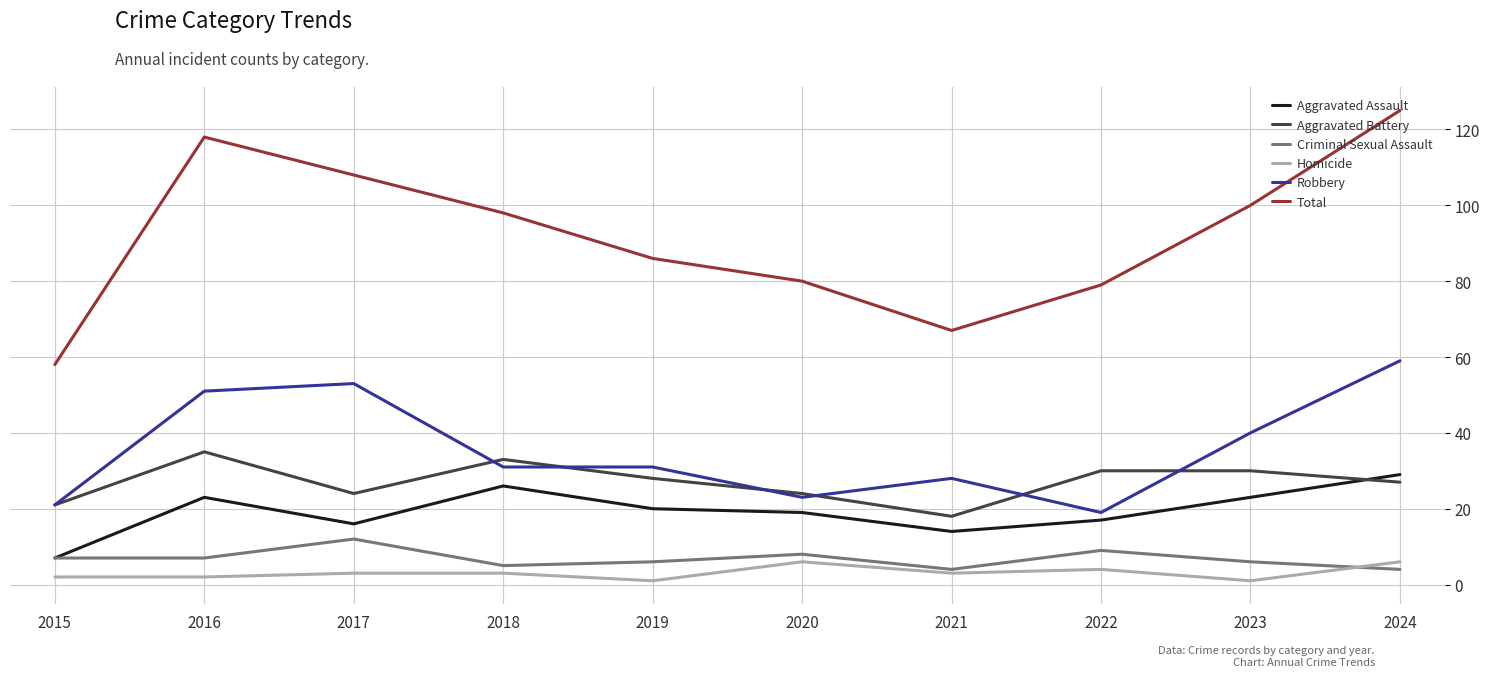

Reading left to right, what are all the values shown in this chart?

Aggravated Assault: 7	23	16	26	20	19	14	17	23	29
Aggravated Battery: 21	35	24	33	28	24	18	30	30	27
Criminal Sexual Assault: 7	7	12	5	6	8	4	9	6	4
Homicide: 2	2	3	3	1	6	3	4	1	6
Robbery: 21	51	53	31	31	23	28	19	40	59
Total: 58	118	108	98	86	80	67	79	100	125